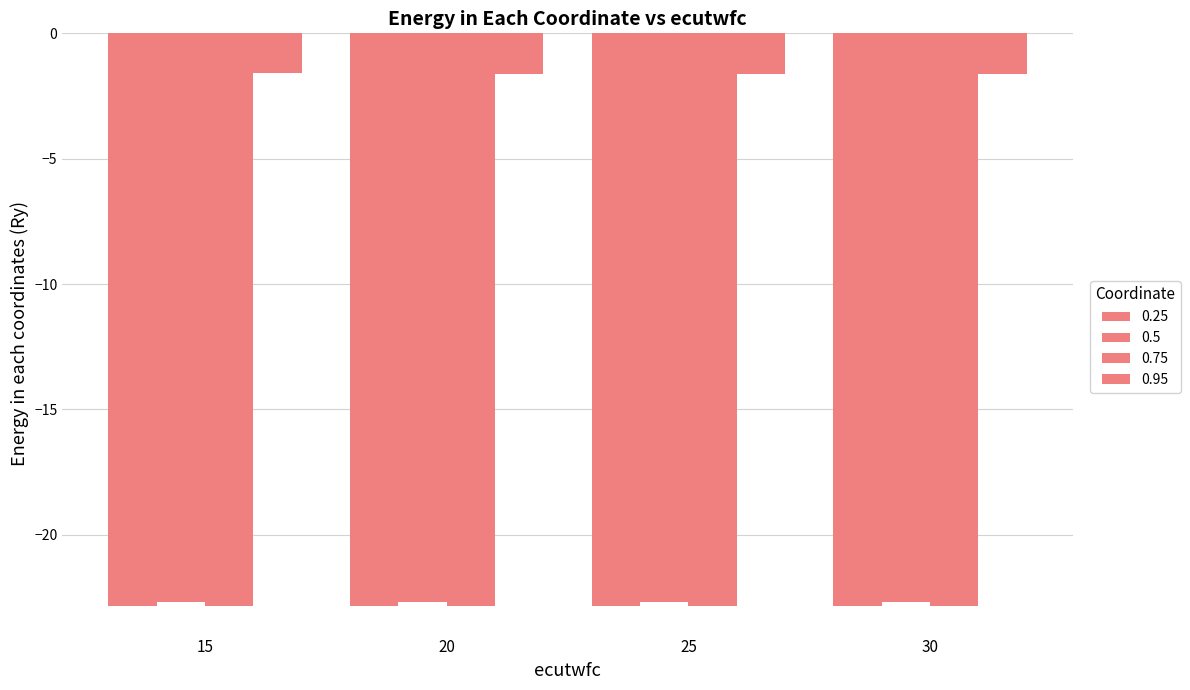

How many series are shown in this chart?

4